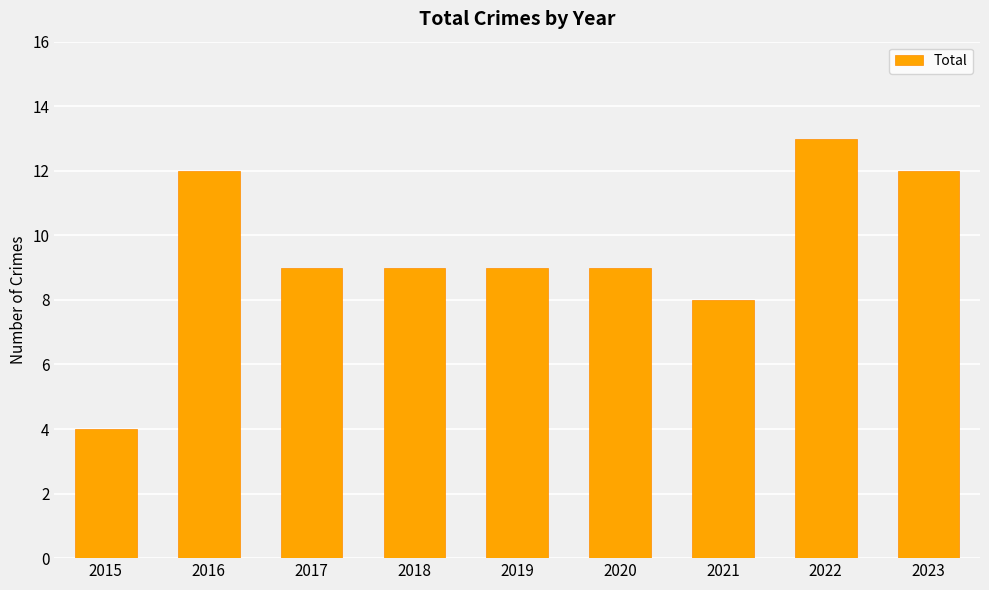

True or false: the data shows 12 at 2023.

True